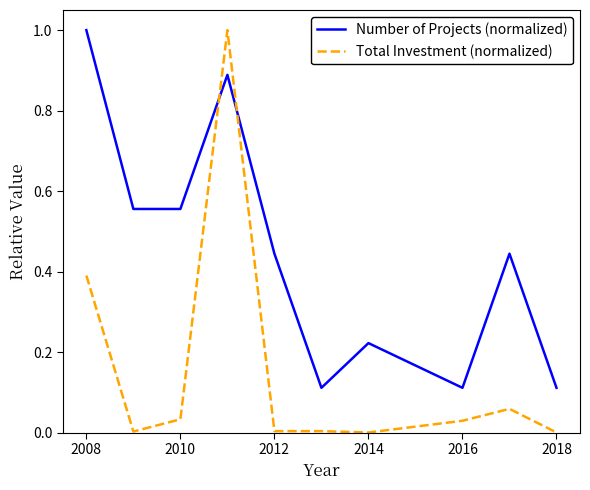

Which series has the largest total across all categories?

Number of Projects (normalized)